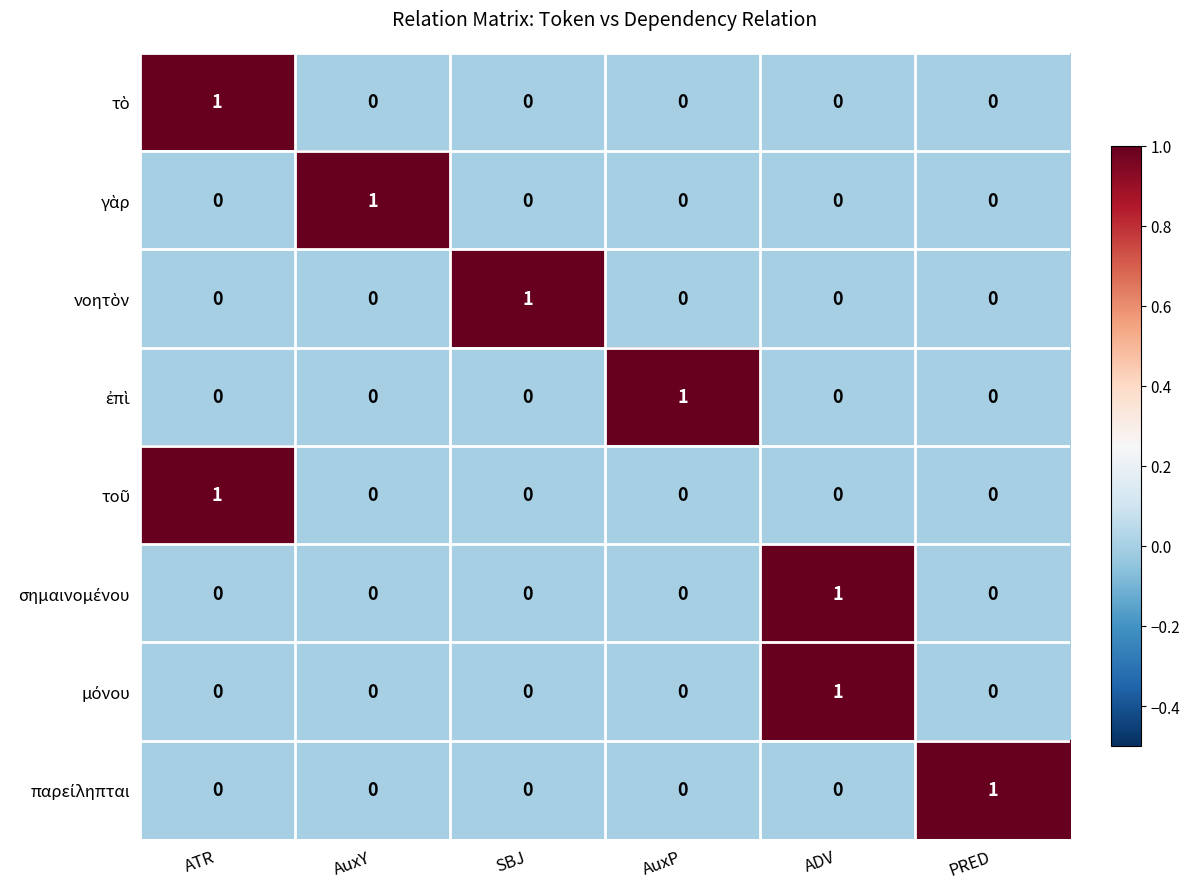

What is the total value across all series at AuxP?

1